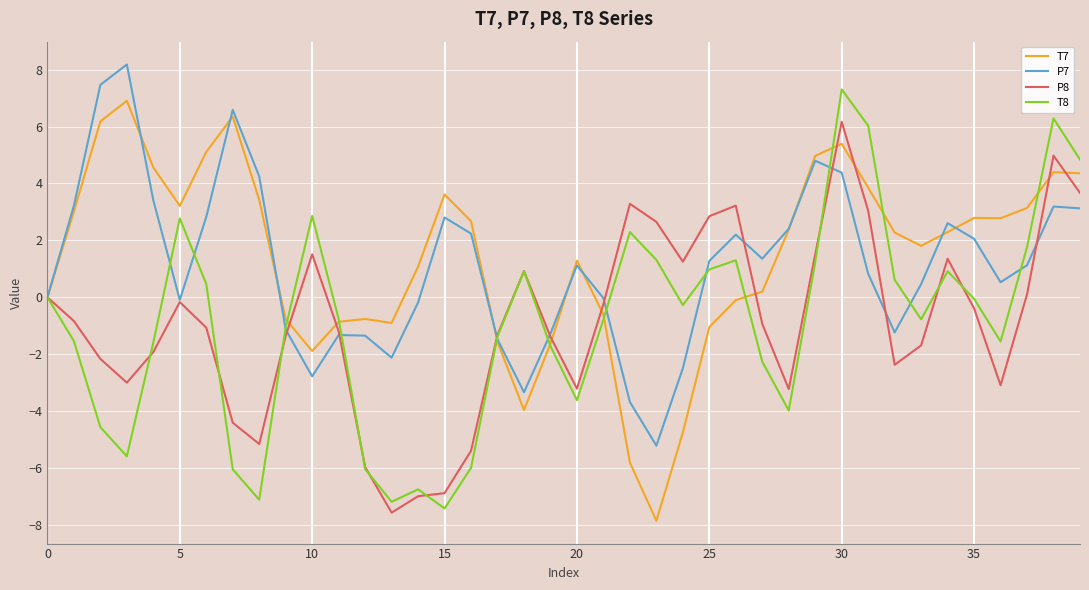

True or false: P8 and T8 cross at least once.

True